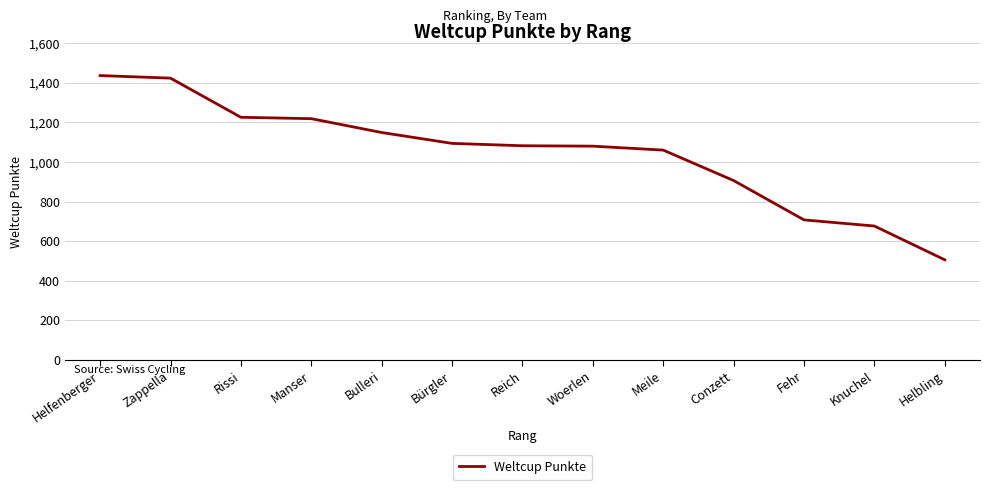

Between Meile and Bulleri, which is larger?

Bulleri